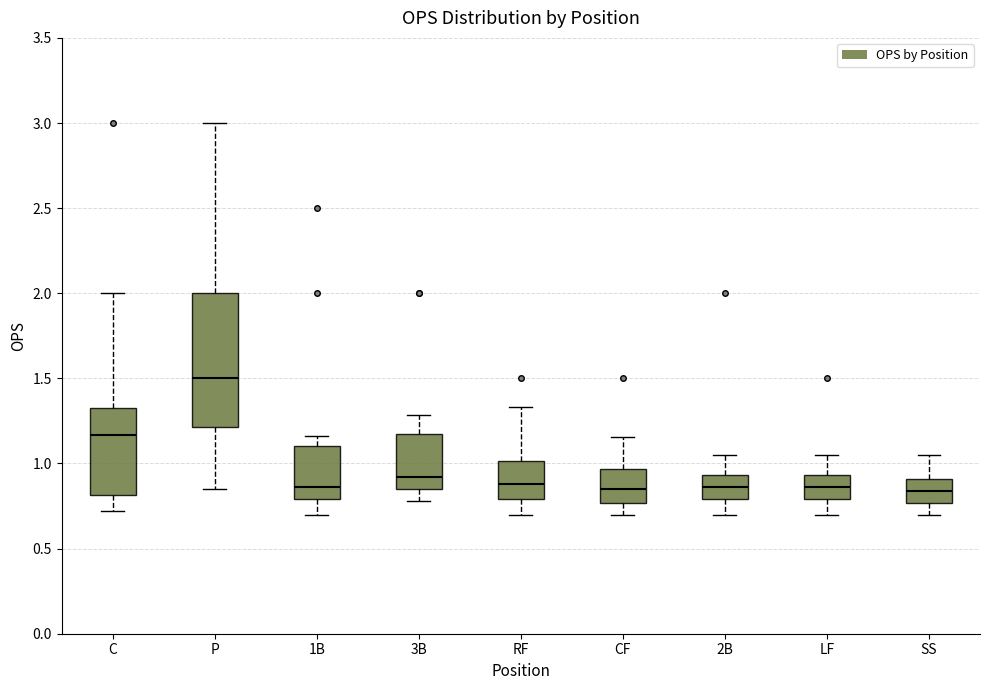

Reading left to right, transcribe this box plot: for each box, give where its median line is, the range the box spans, and where its two whiskers end, as read against the y-axis. The values are not printed on the chart, so give them approximately, as read against the axis.

C: median 1.15, box 0.80 to 1.35, whiskers 0.70 to 2.00
P: median 1.50, box 1.20 to 2.00, whiskers 0.85 to 3.00
1B: median 0.85, box 0.80 to 1.10, whiskers 0.70 to 1.15
3B: median 0.90, box 0.85 to 1.15, whiskers 0.80 to 1.30
RF: median 0.90, box 0.80 to 1.00, whiskers 0.70 to 1.35
CF: median 0.85, box 0.75 to 0.95, whiskers 0.70 to 1.15
2B: median 0.85, box 0.80 to 0.95, whiskers 0.70 to 1.05
LF: median 0.85, box 0.80 to 0.95, whiskers 0.70 to 1.05
SS: median 0.85, box 0.75 to 0.90, whiskers 0.70 to 1.05